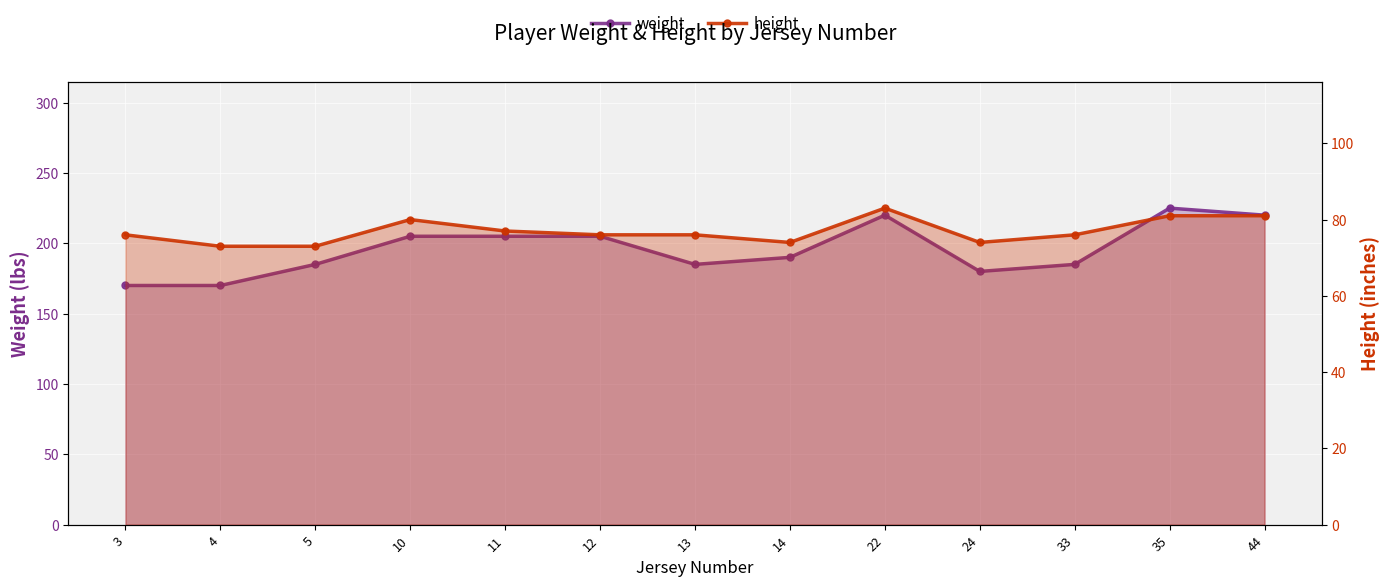

Which label corresponds to the largest value in the chart?

35